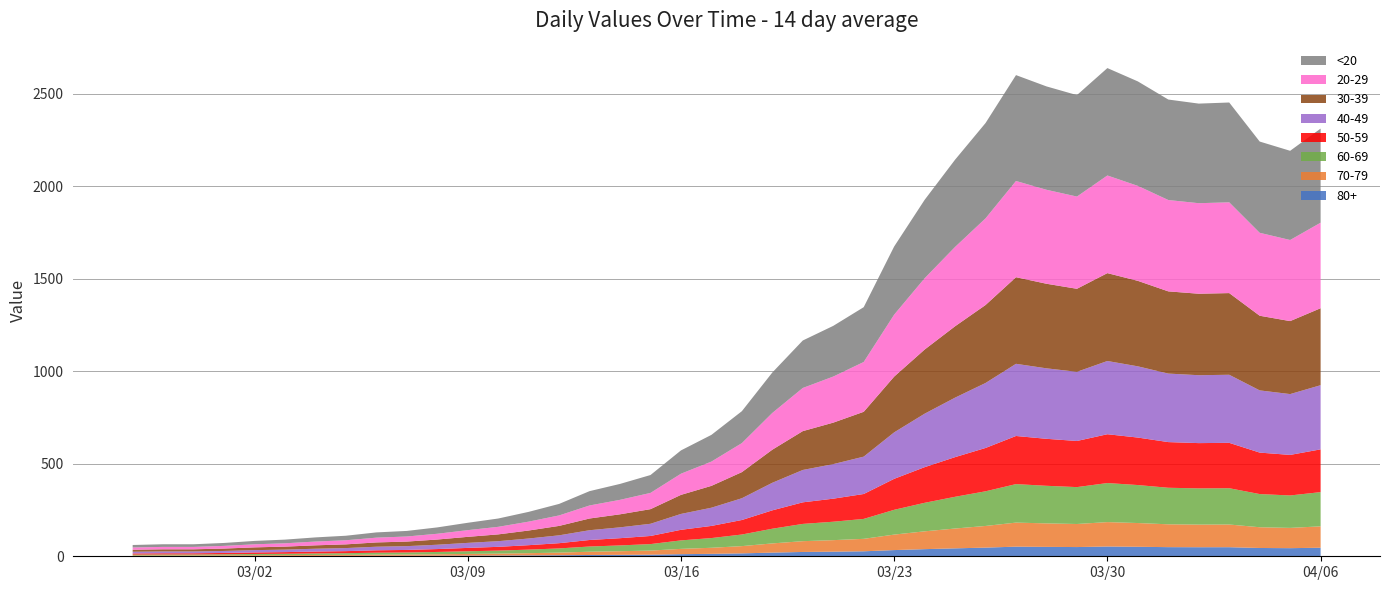

Reading left to right, list all the values displayed in this chart.

61	65	65	72	83	90	102	111	129	137	156	181	204	240	283	352	391	439	572	656	784	993	1166	1245	1346	1674	1926	2143	2341	2600	2539	2492	2638	2566	2468	2446	2452	2241	2191	2311